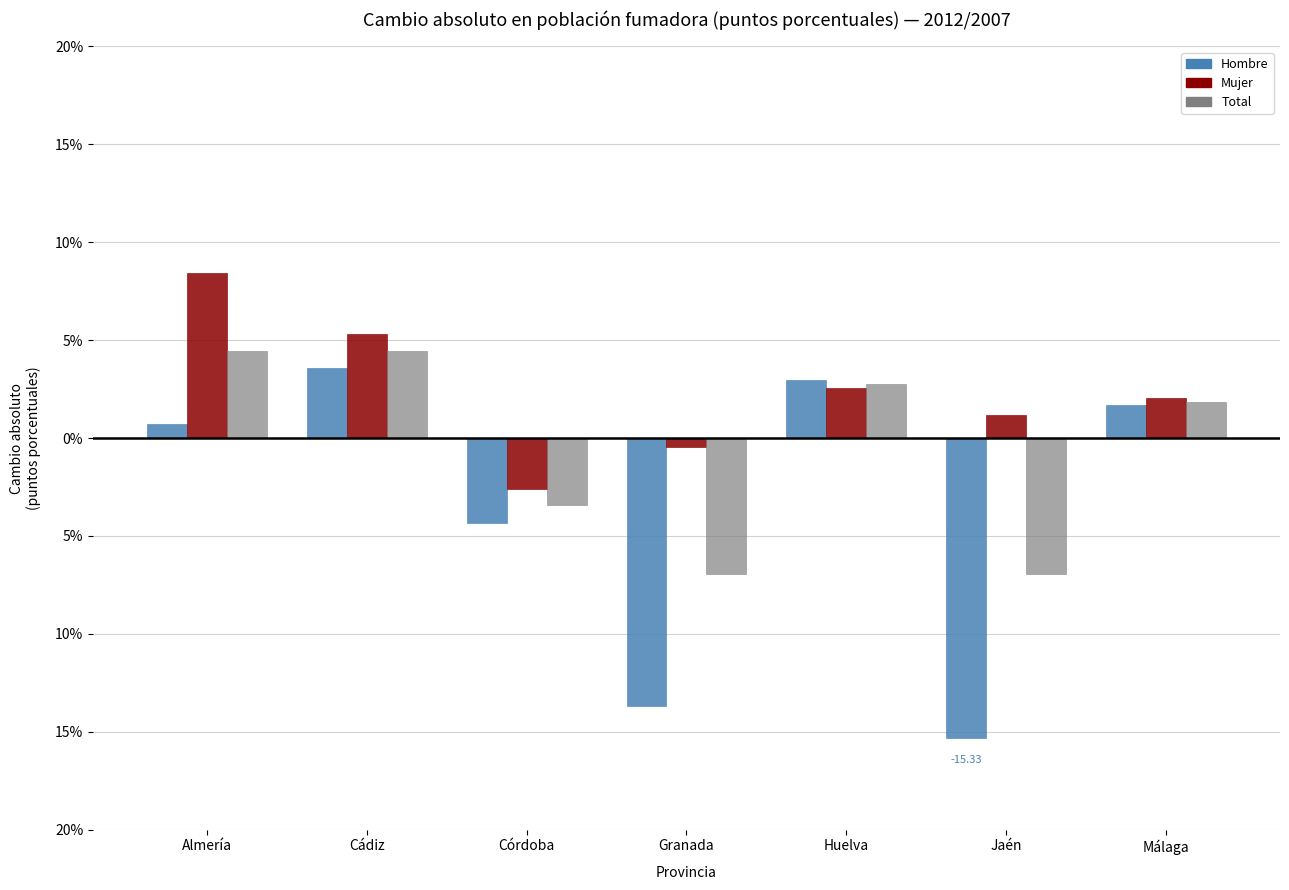

Does the chart contain any negative values?

Yes